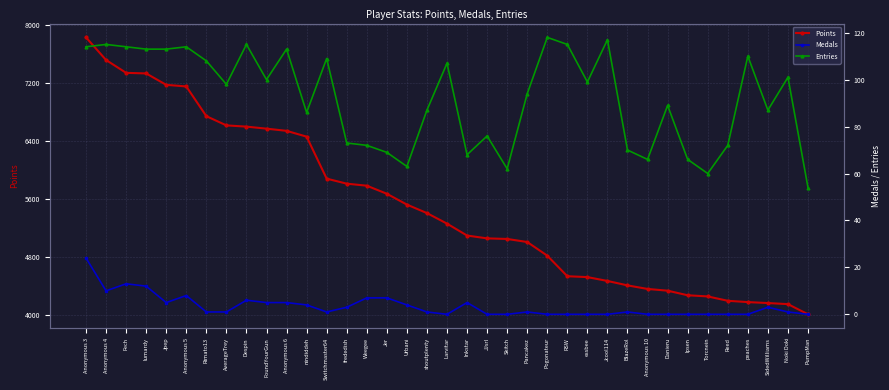

What is the average value of the Medals series?

3